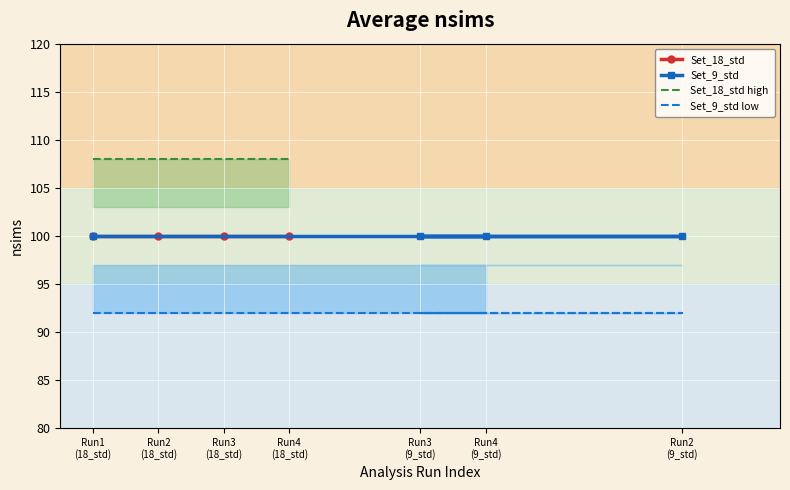

Reading left to right, list all the values displayed in this chart.

Set_18_std: 100	100	100	100
Set_9_std: 100	100	100	100
Set_18_std high: 108	108	108	108
Set_9_std low: 92	92	92	92